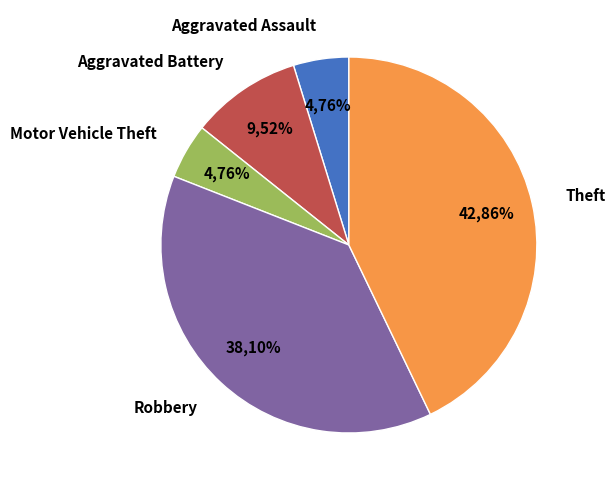

Is it true that Robbery is 48% of the pie?

False